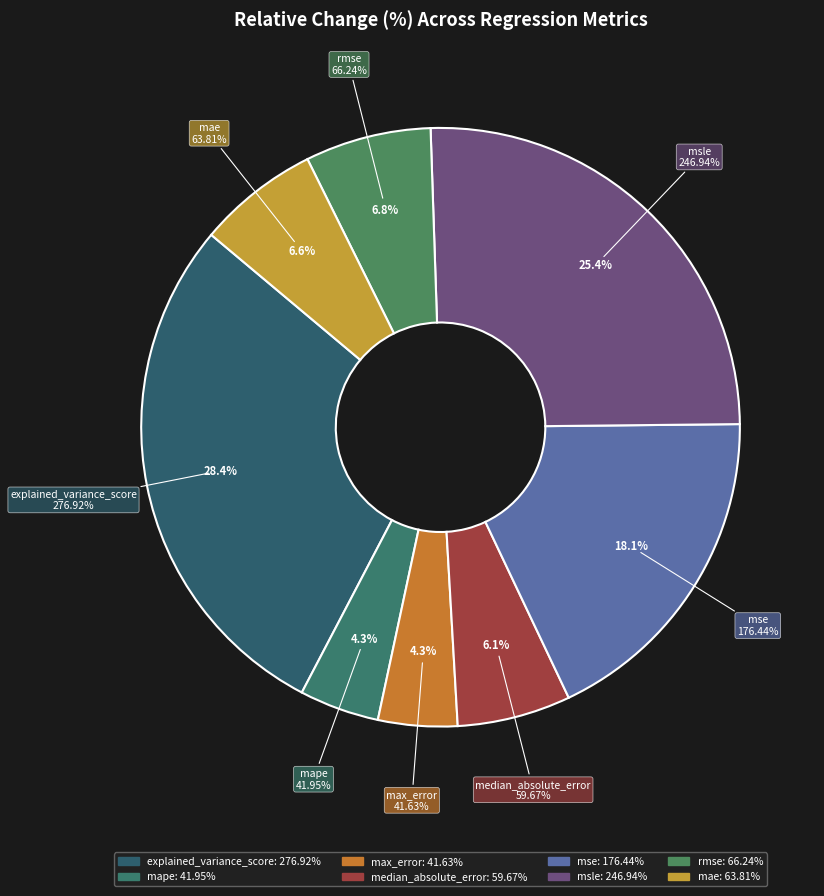

Is it true that mape is 18% of the pie?

False